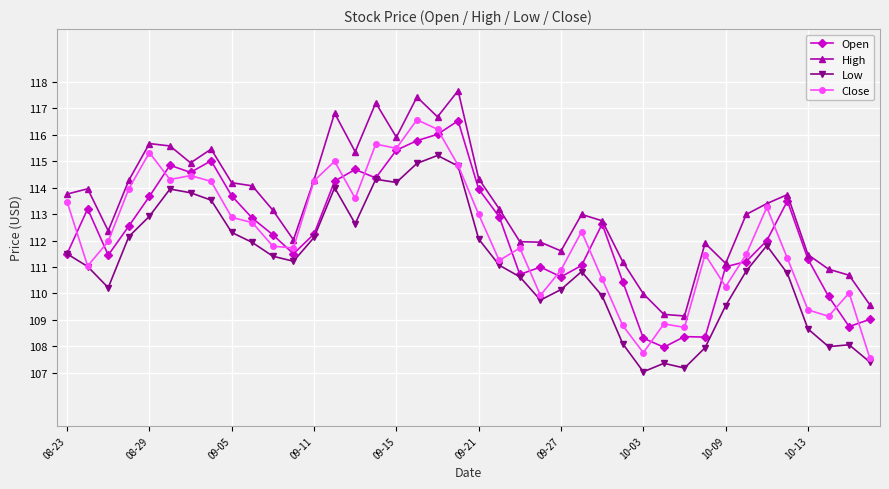

What is the value of the Low point at the 33rd from the left?

109.5